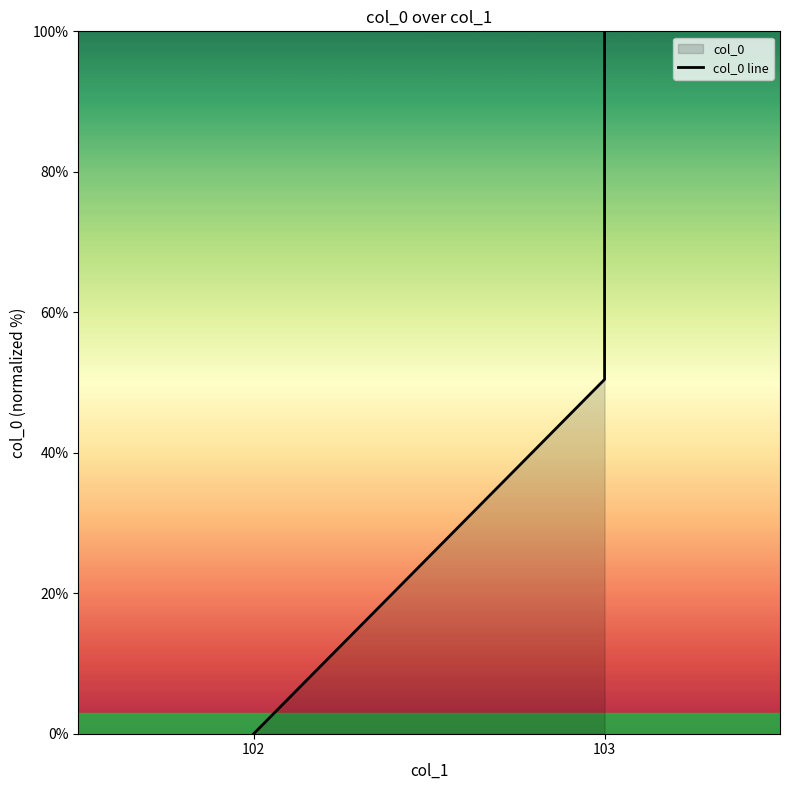

How many values are between 0 and 100?

3